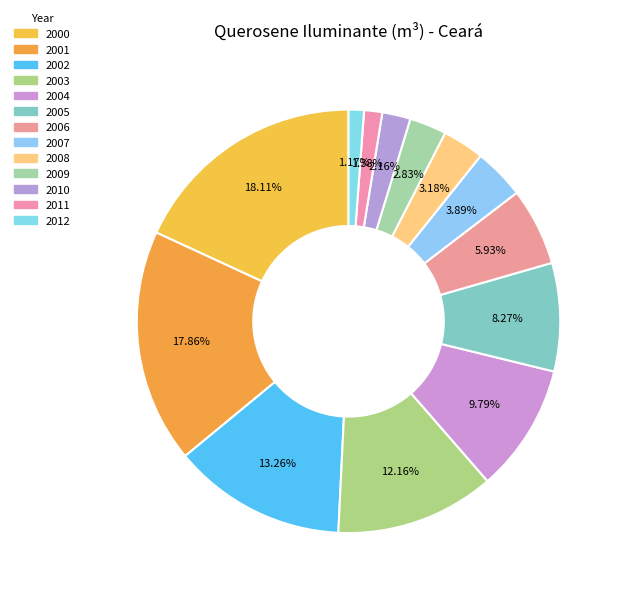

How many slices are in this pie chart?

13